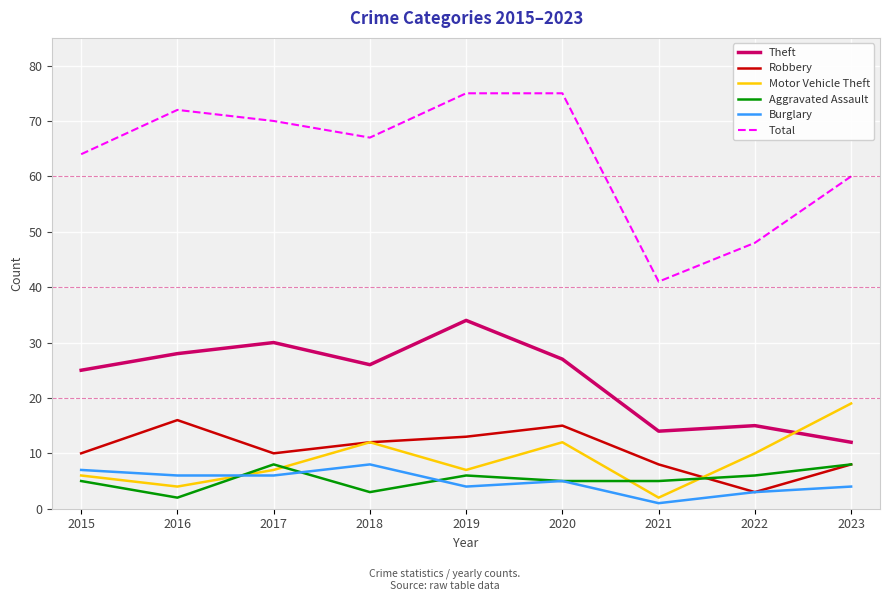

Which category has the lowest value in the Total series?

2021